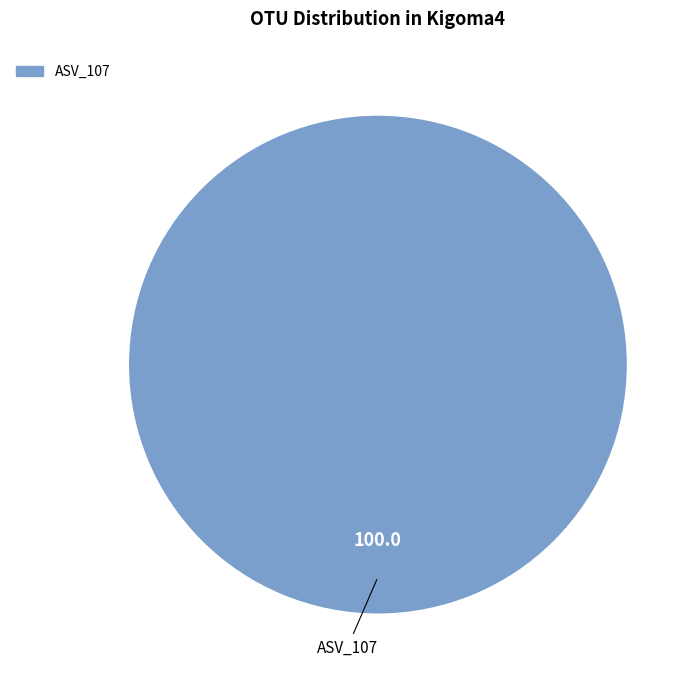

Does any single category account for the majority?

Yes